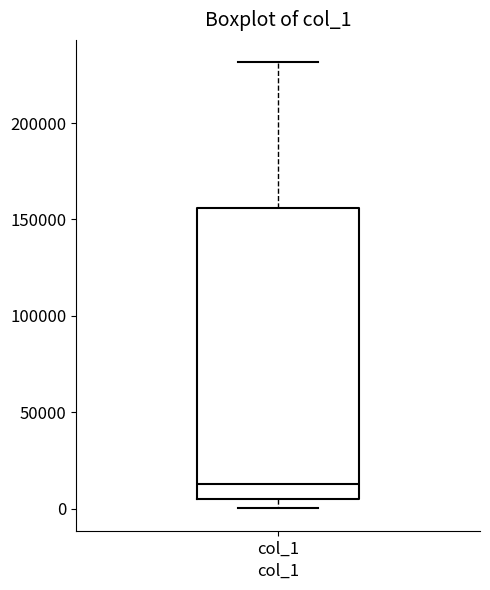

Transcribe this box plot: give where the median line is, the range the box spans, and where the two whiskers end, as read against the y-axis. The values are not printed on the chart, so give them approximately, as read against the axis.

median 15000, box 5000 to 155000, whiskers 0 to 230000